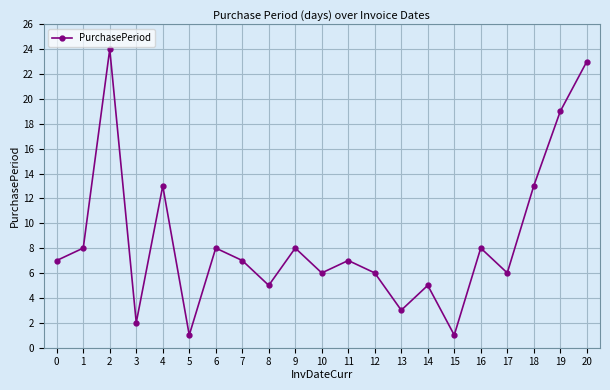

Reading right to left, transcribe all the data shown in this chart.

20=23	19=19	18=13	17=6	16=8	15=1	14=5	13=3	12=6	11=7	10=6	9=8	8=5	7=7	6=8	5=1	4=13	3=2	2=24	1=8	0=7